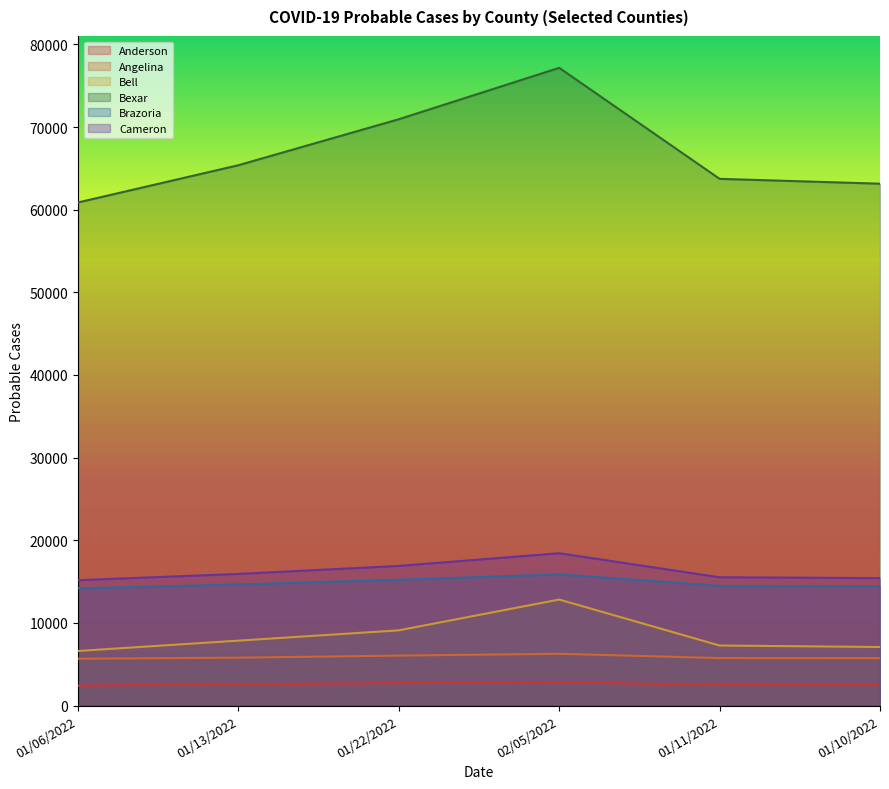

True or false: Angelina has more than 0 interior local peaks.

True